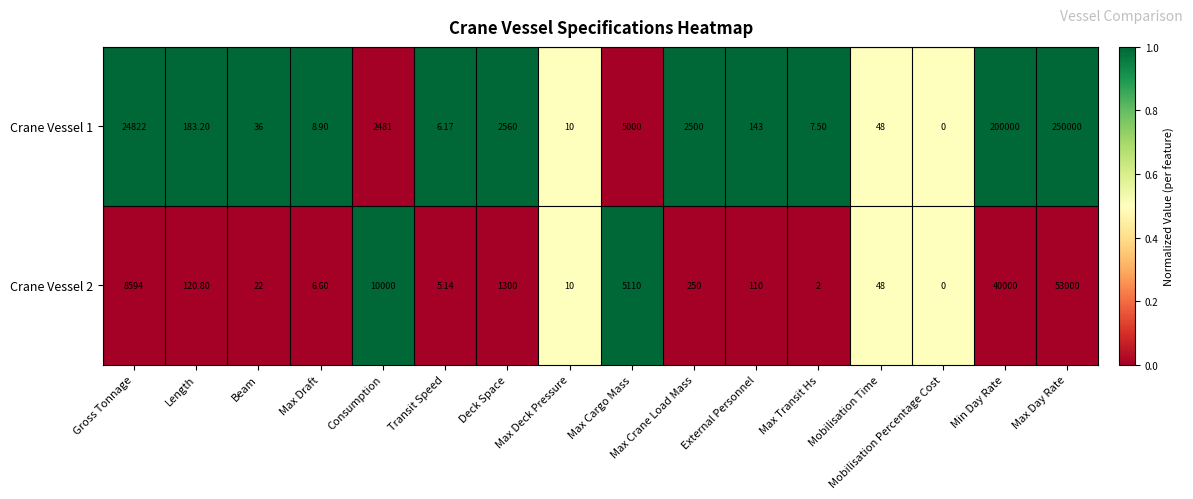

Where is Crane Vessel 2 nearest to the value 26500?

Min Day Rate